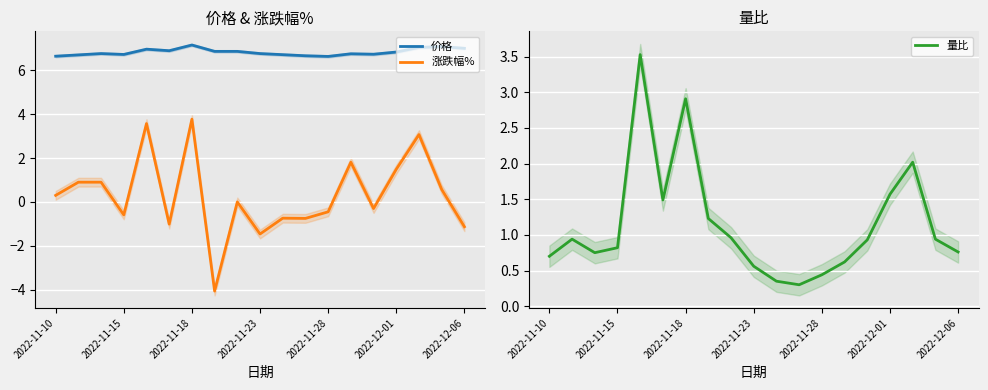

What are all the series names shown in the legend?

价格, 涨跌幅%, 量比